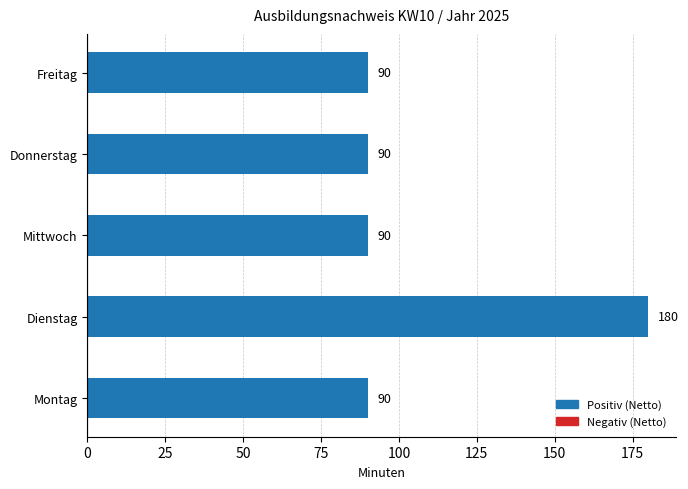

What is the change in value from Montag to Dienstag?

+90